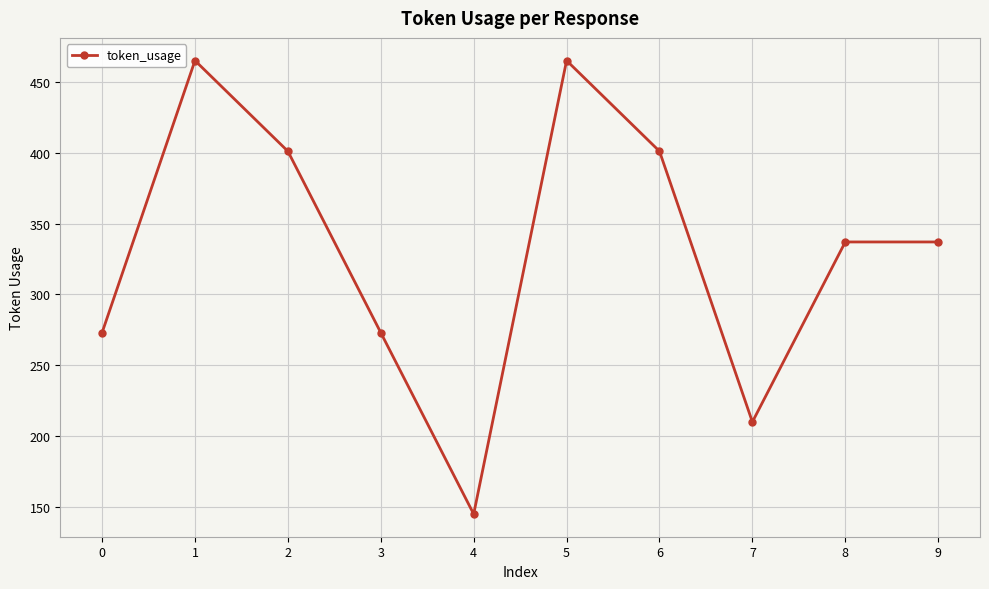

What is the value of the 1st point from the left?

273